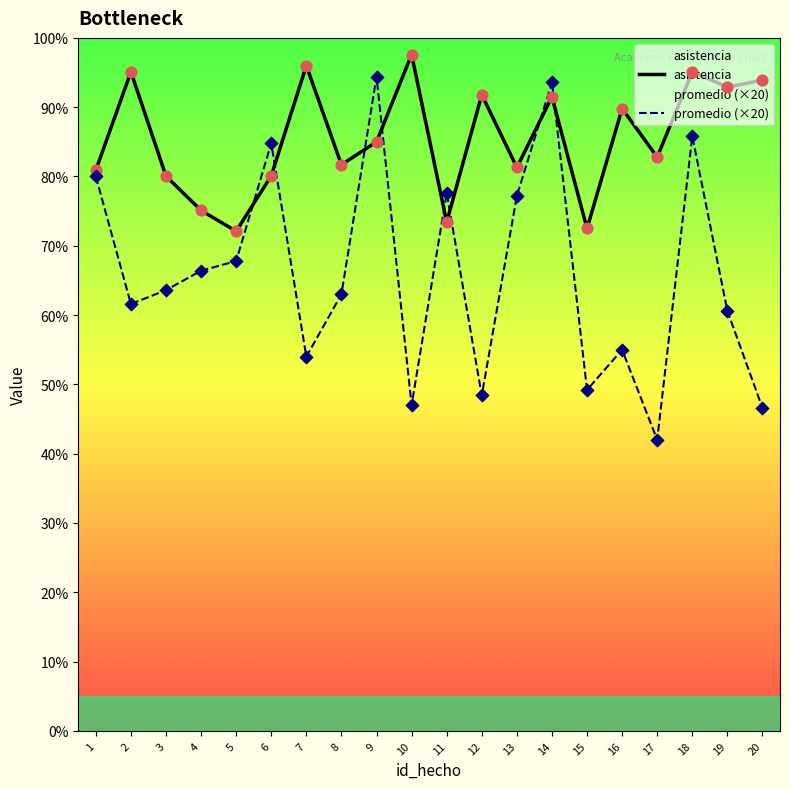

At which category is the sum across all series the highest?

14